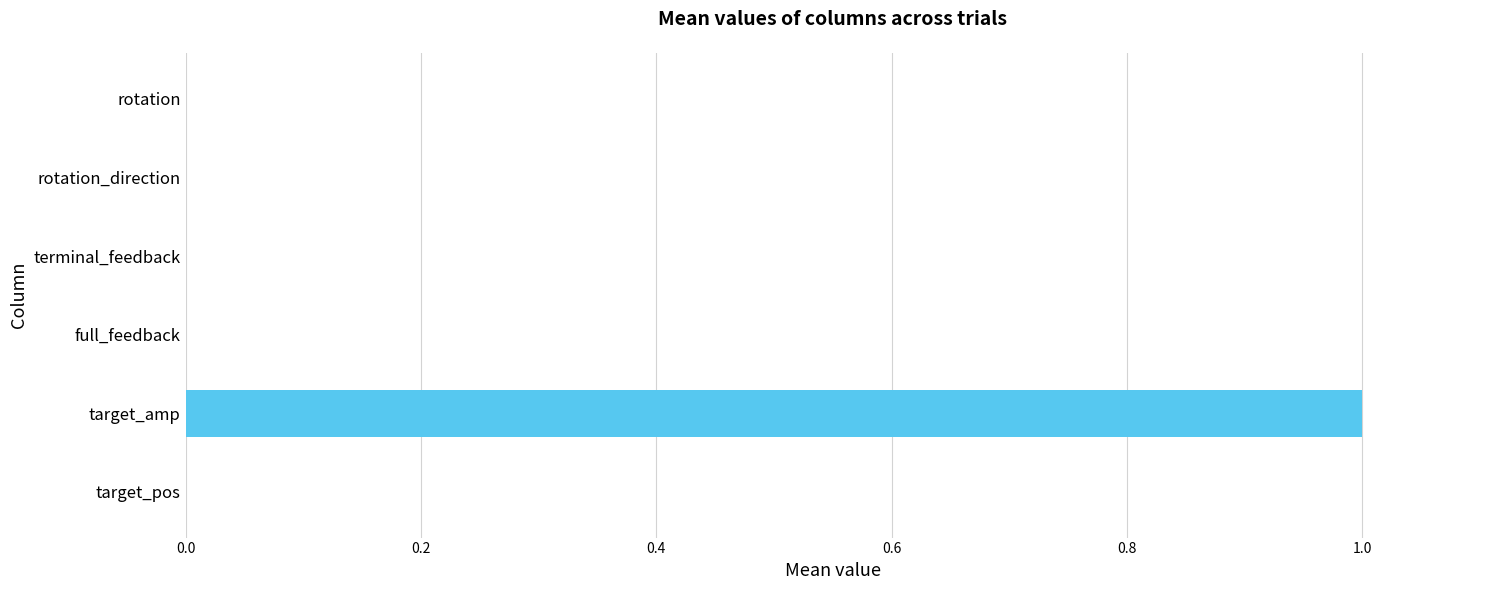

Between terminal_feedback and target_amp, which is larger?

target_amp